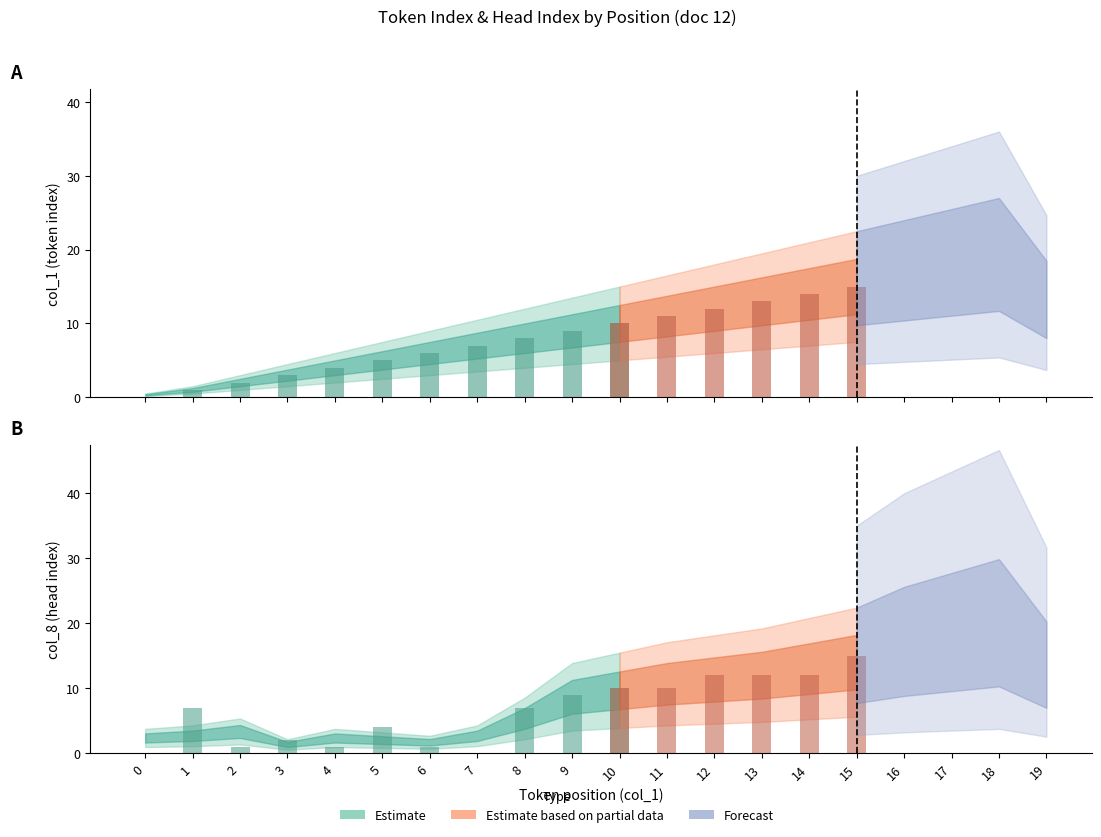

Rank the series by their average value, from highest to lowest.

col_1 (token index), col_8 (head index)